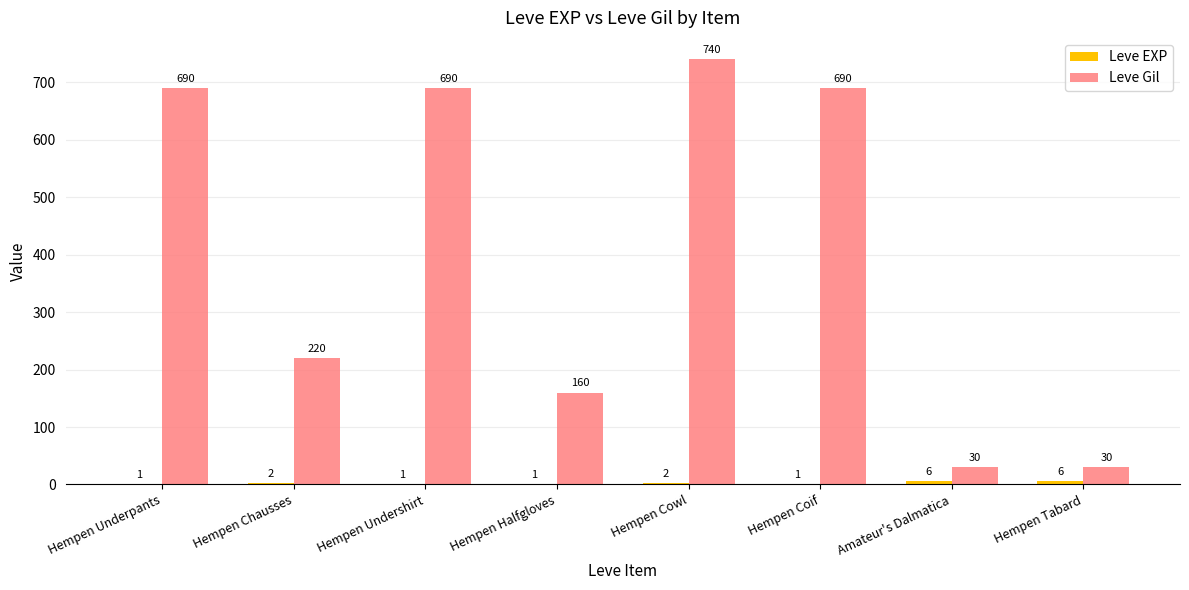

How many groups of bars are there?

8